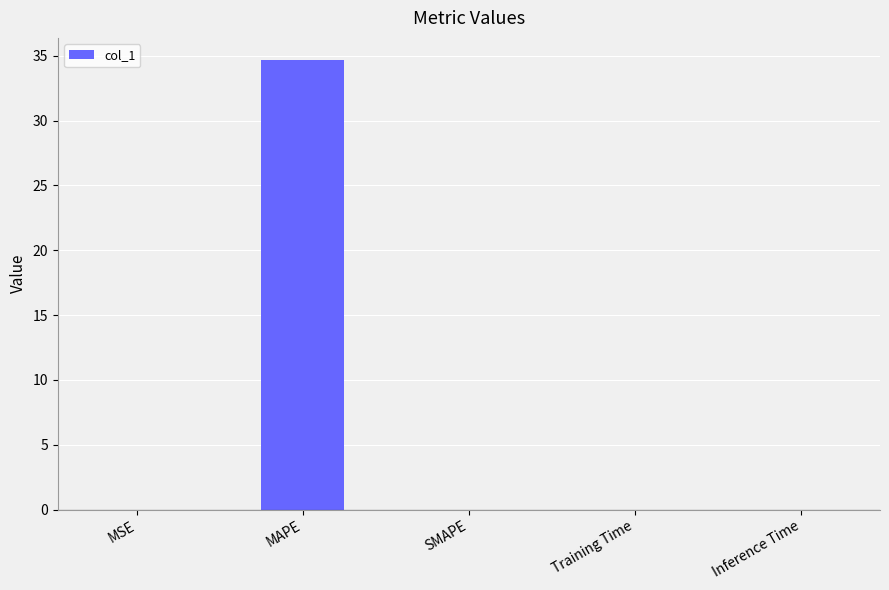

The chart shows a value of 0.0 at MSE. True or false?

True